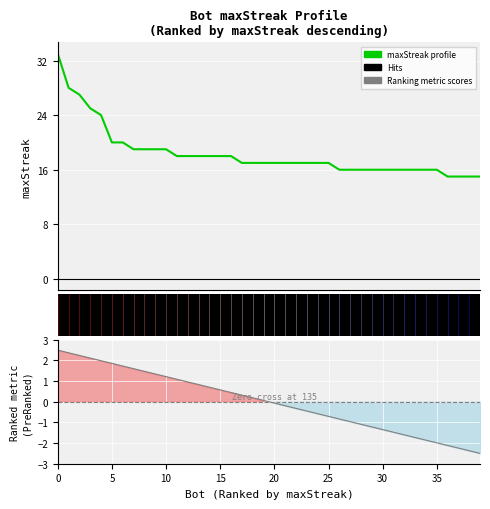

The Ranking metric scores series shows 0.7 at 10. True or false?

False